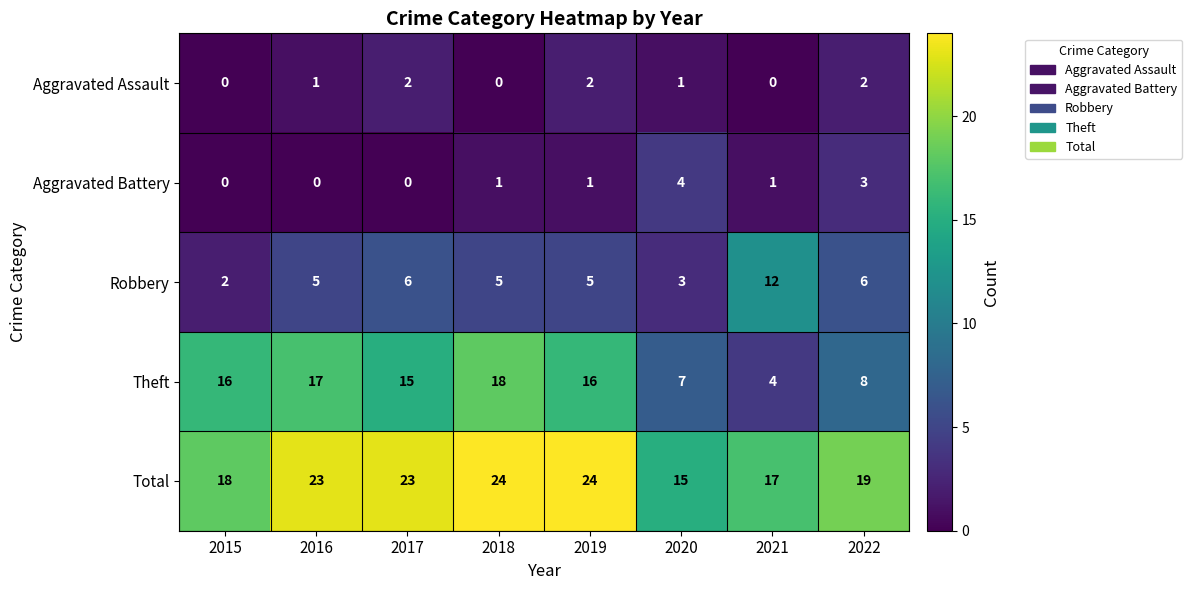

Is it true that Aggravated Assault equals 1 at 2015?

False